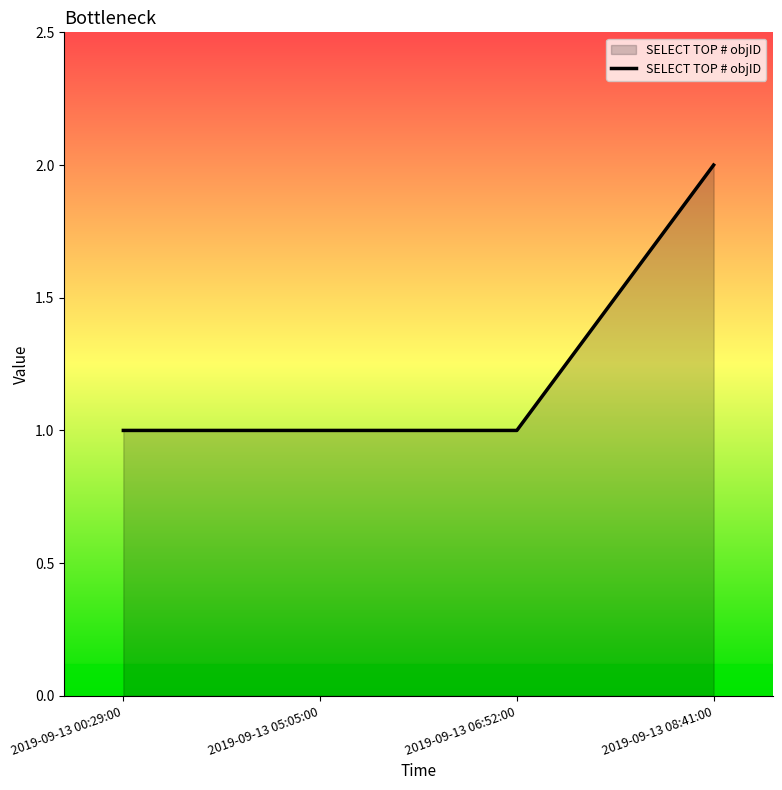

Approximately how many times larger is the value at 2019-09-13 05:05:00 compared to 2019-09-13 08:41:00?

0.5